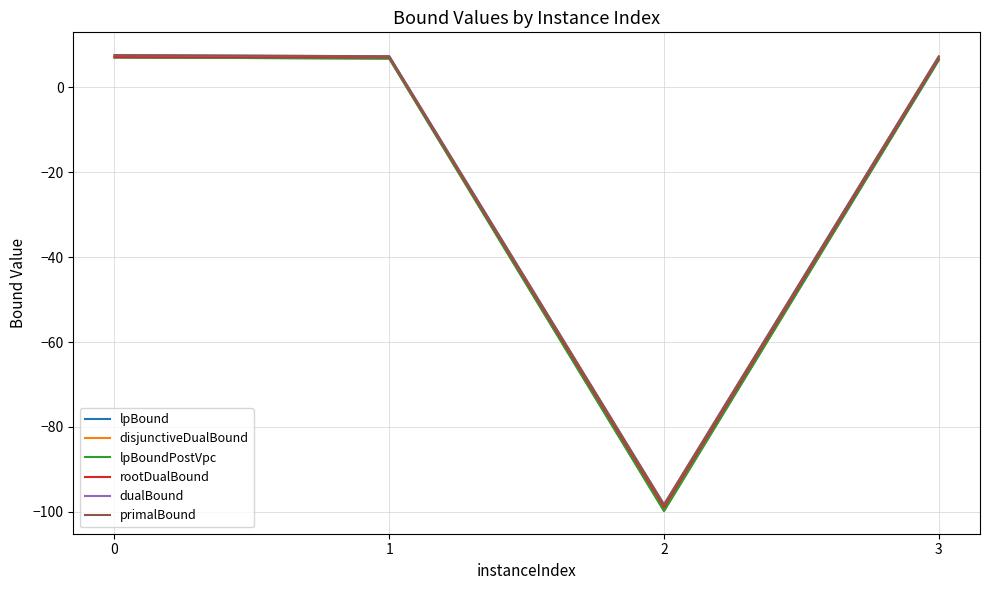

Which category has the lowest value in the lpBound series?

2